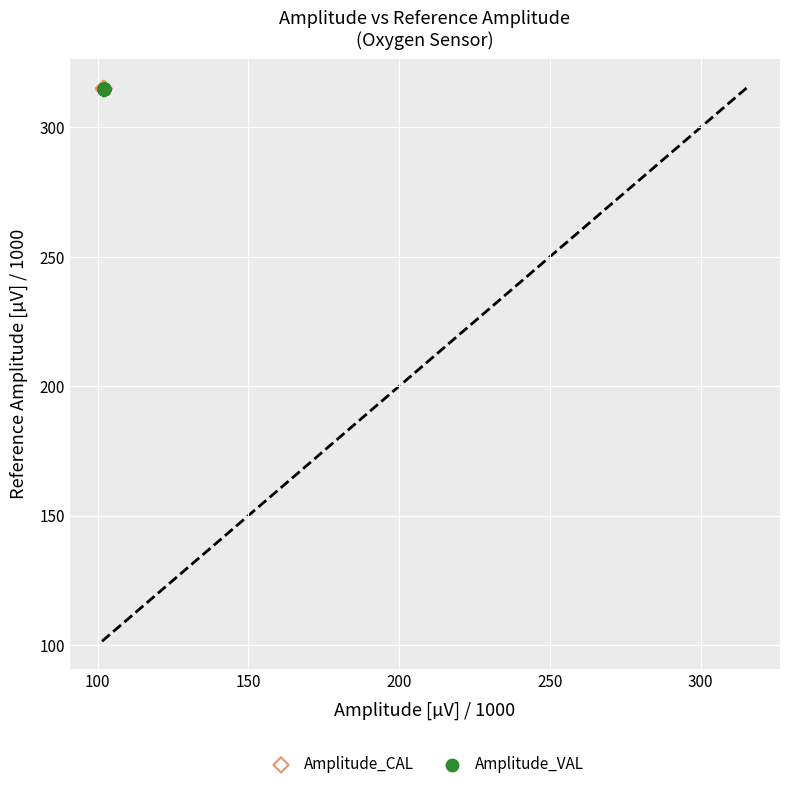

What are all the series names shown in the legend?

Amplitude_CAL, Amplitude_VAL